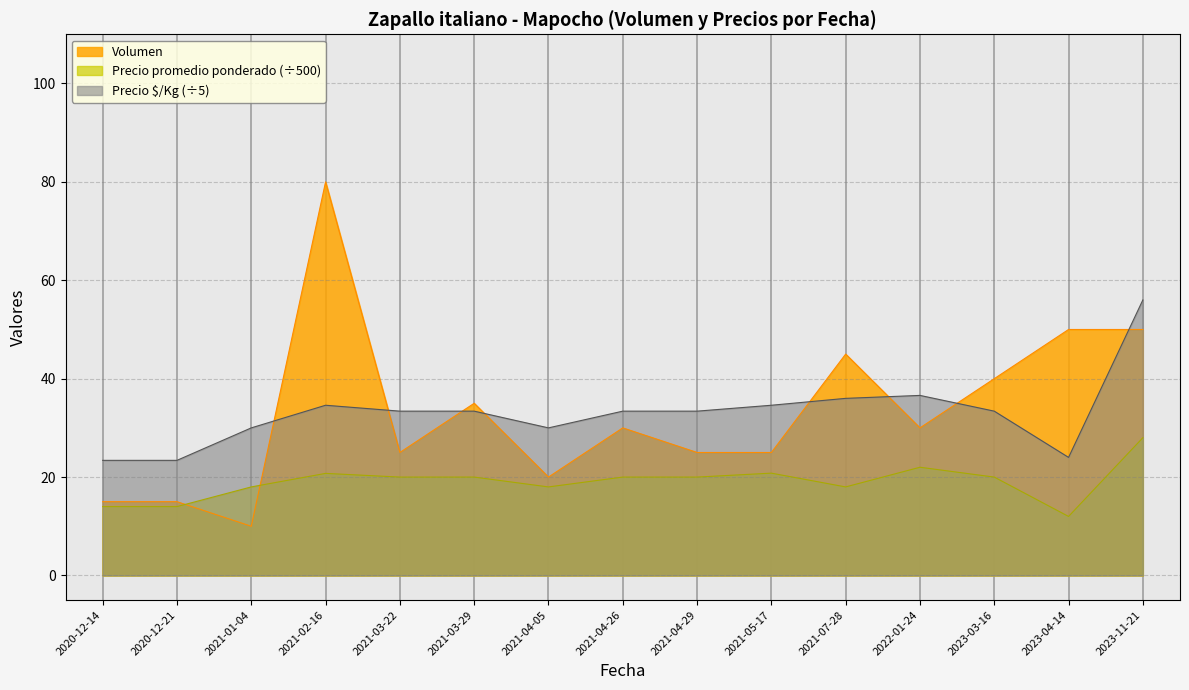

How many times do Precio promedio ponderado and Volumen cross each other?

2